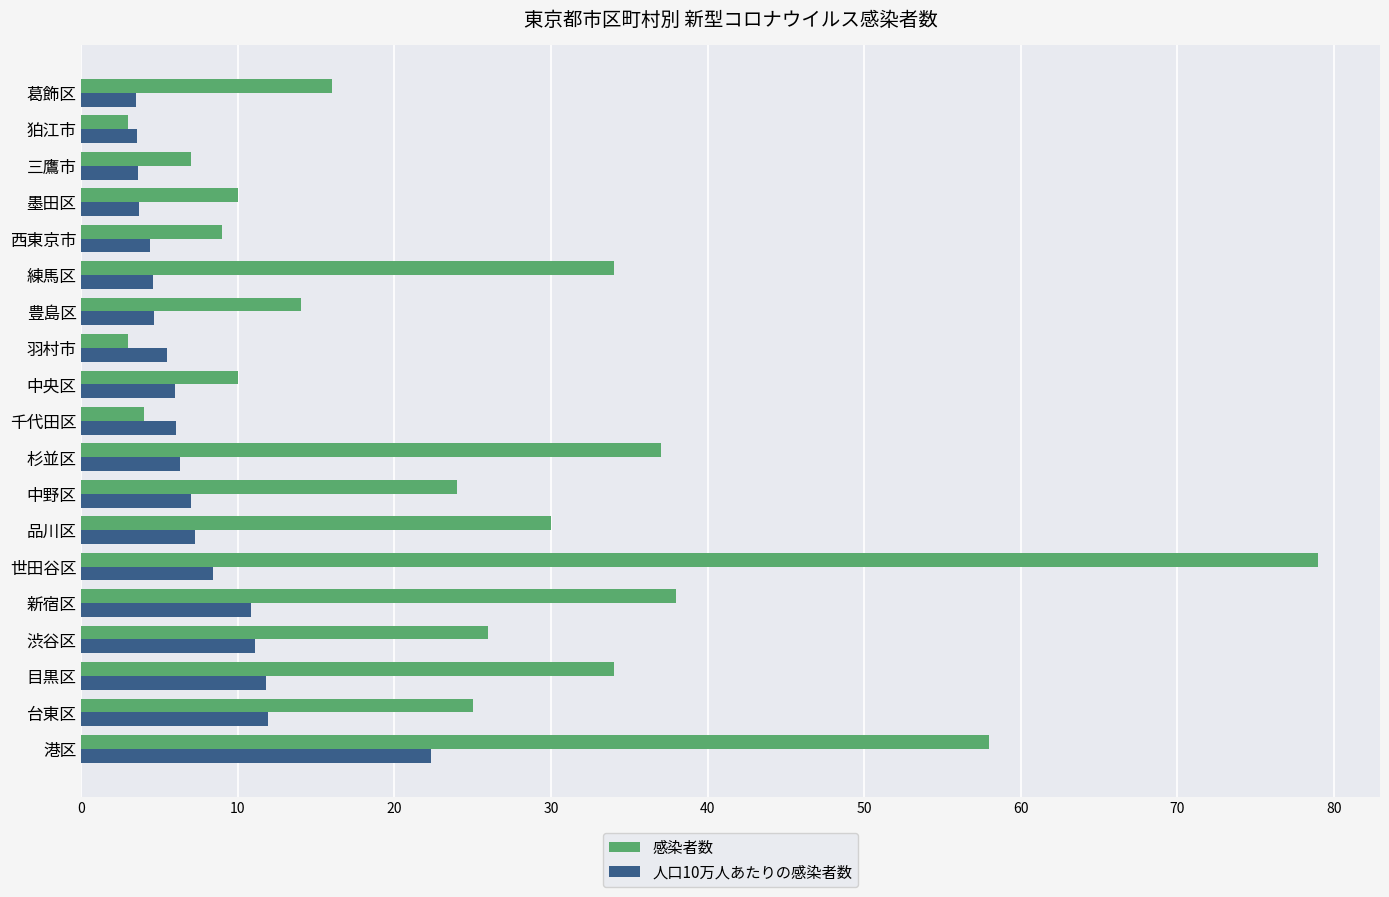

How many categories are shown in the chart?

19